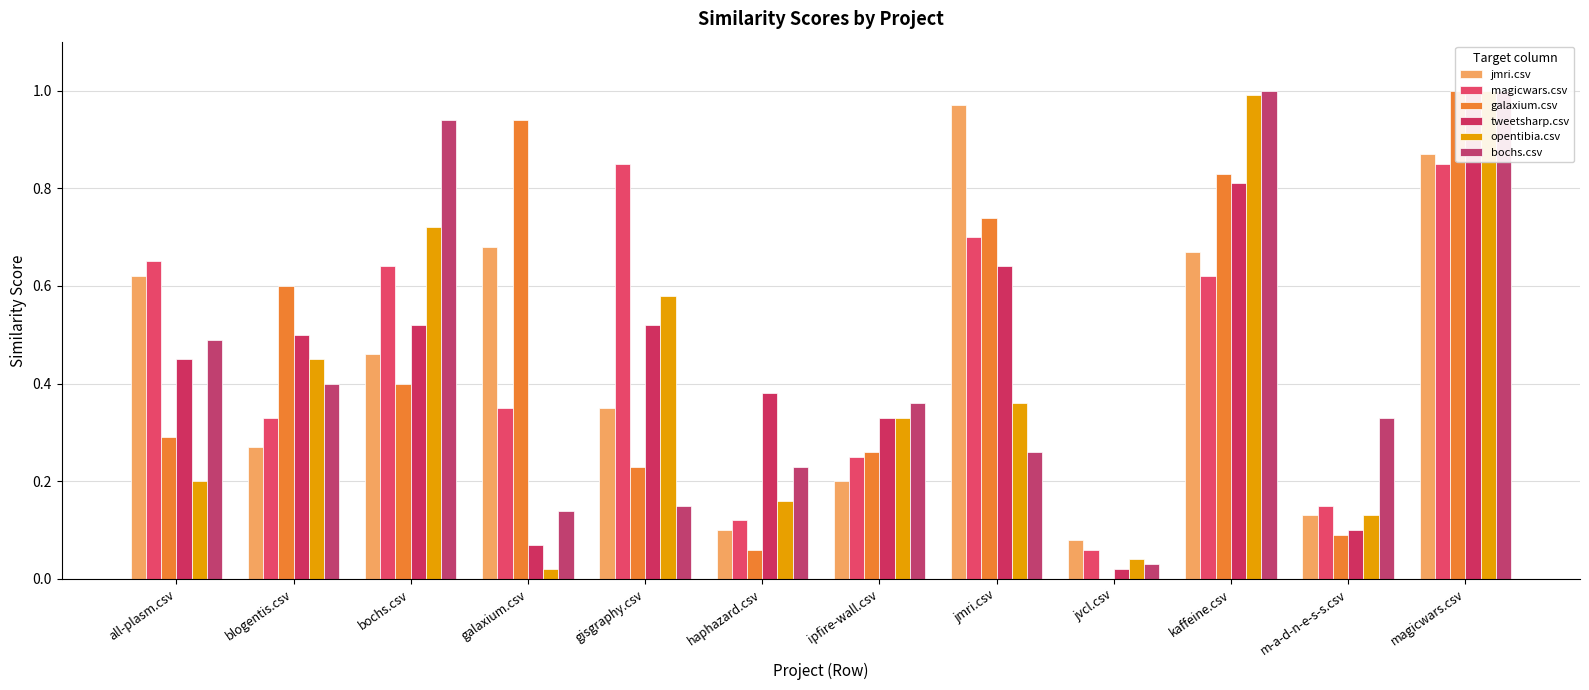

List the series in order of their peak value, lowest first.

magicwars.csv, jmri.csv, galaxium.csv, tweetsharp.csv, opentibia.csv, bochs.csv